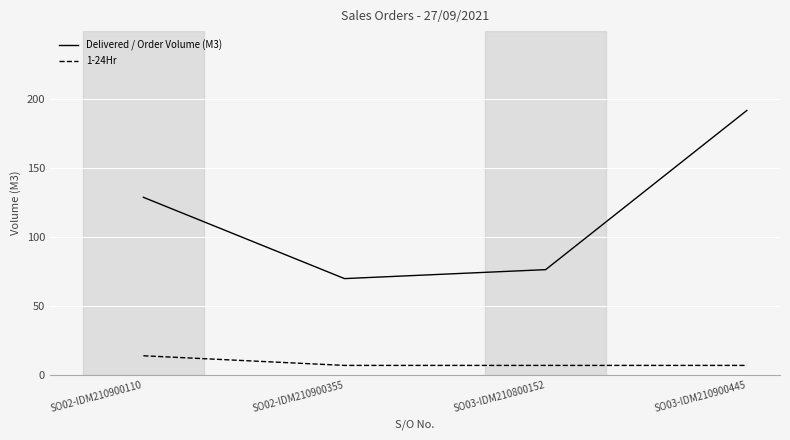

True or false: Delivered / Order Volume (M3) has more than 2 points higher than both neighbors.

False